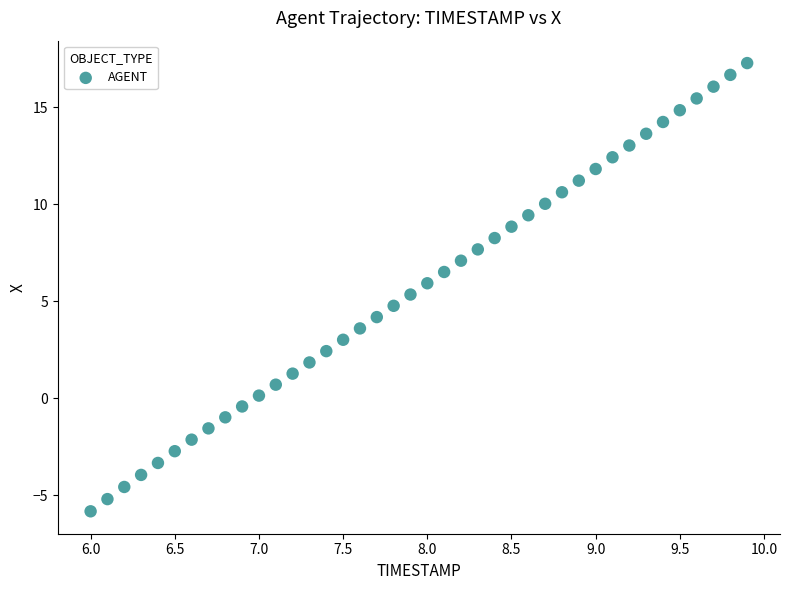

What is the range of X values (max minus min)?

3.9